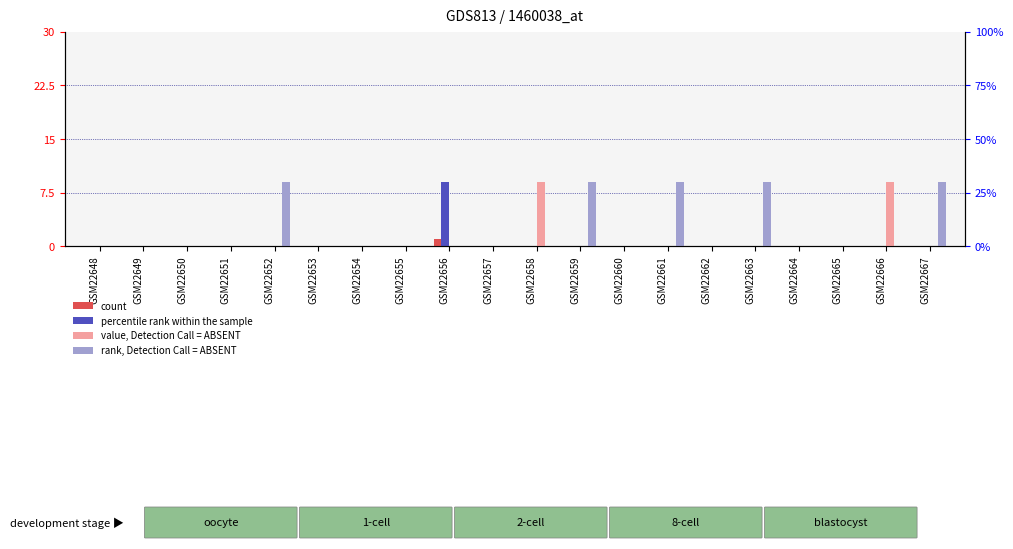

Which series has the widest spread of values?

percentile rank within the sample